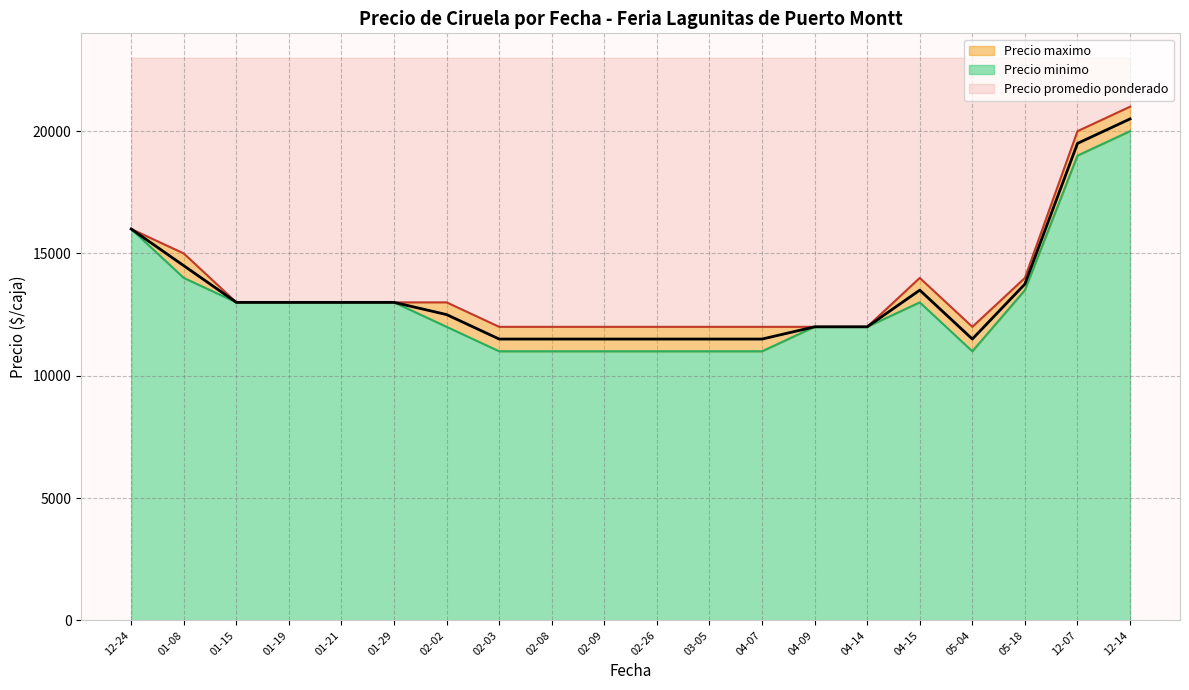

Does the chart have visible grid lines?

Yes